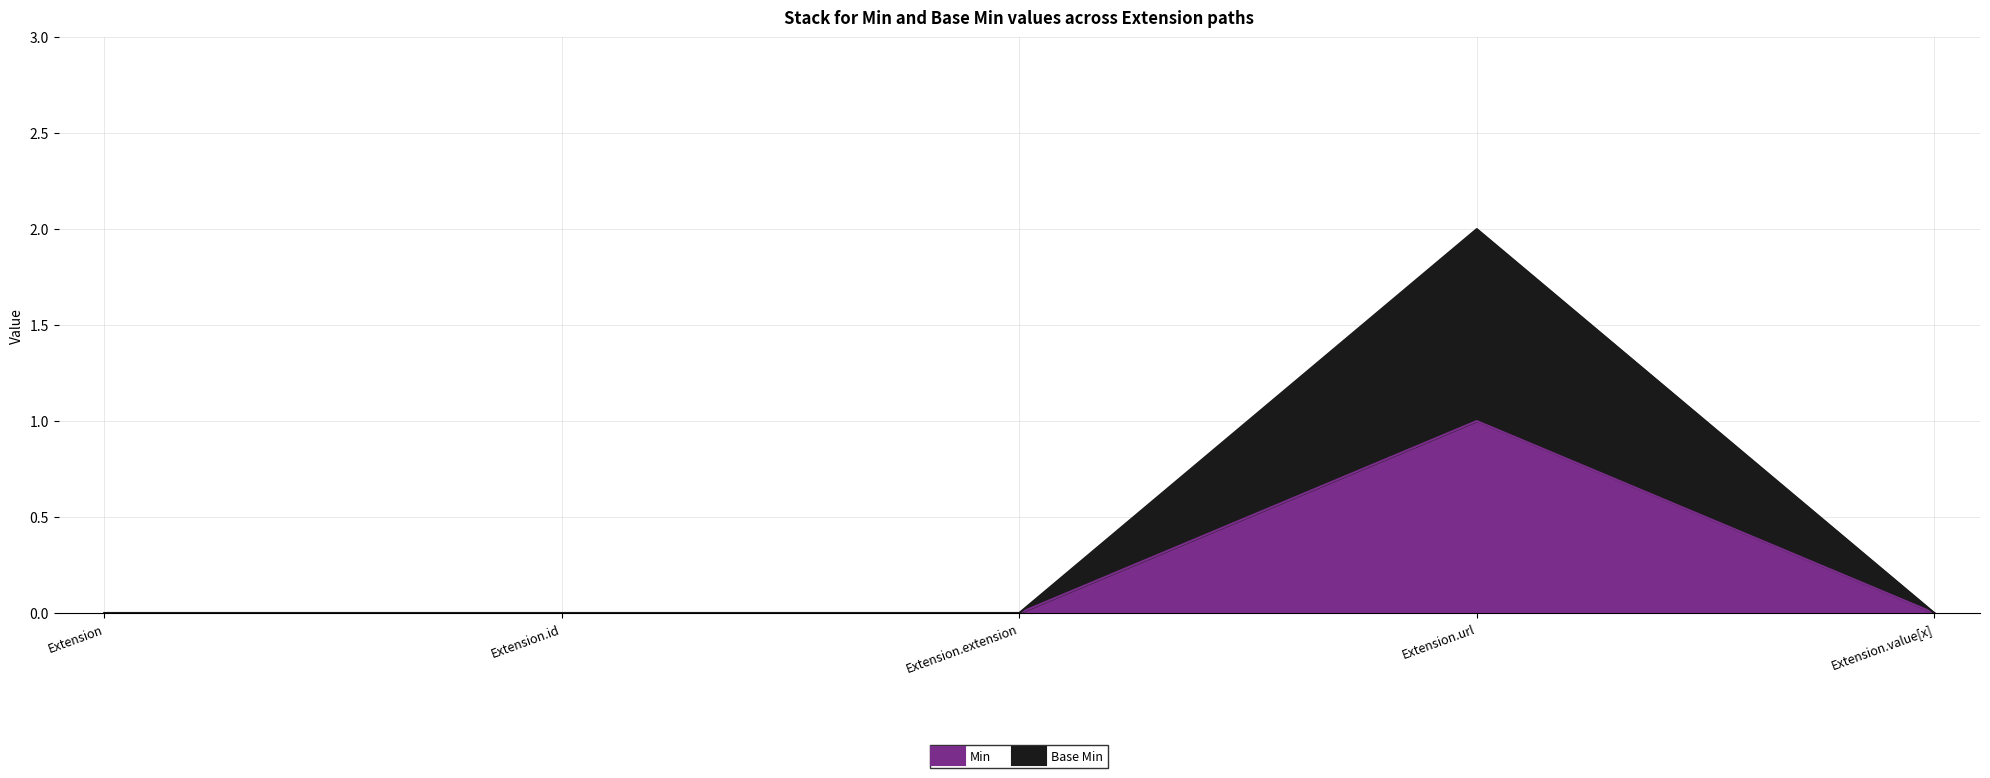

At Extension.id, list the series in order from largest to smallest.

Min, Base Min